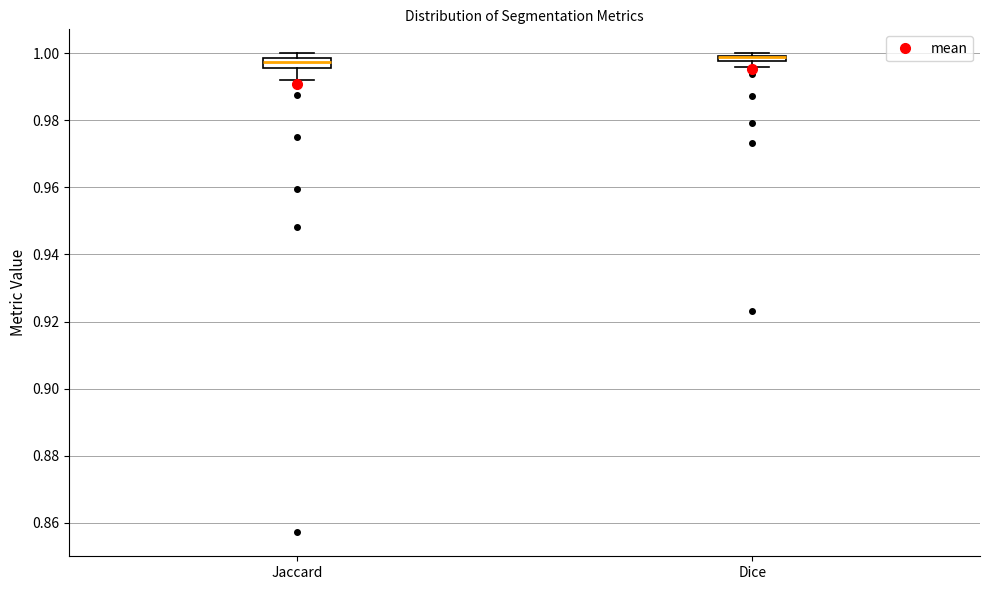

Where is the lower edge of the box for Jaccard on the y-axis? The values are not printed on the chart, so give them approximately, as read against the axis.

0.996